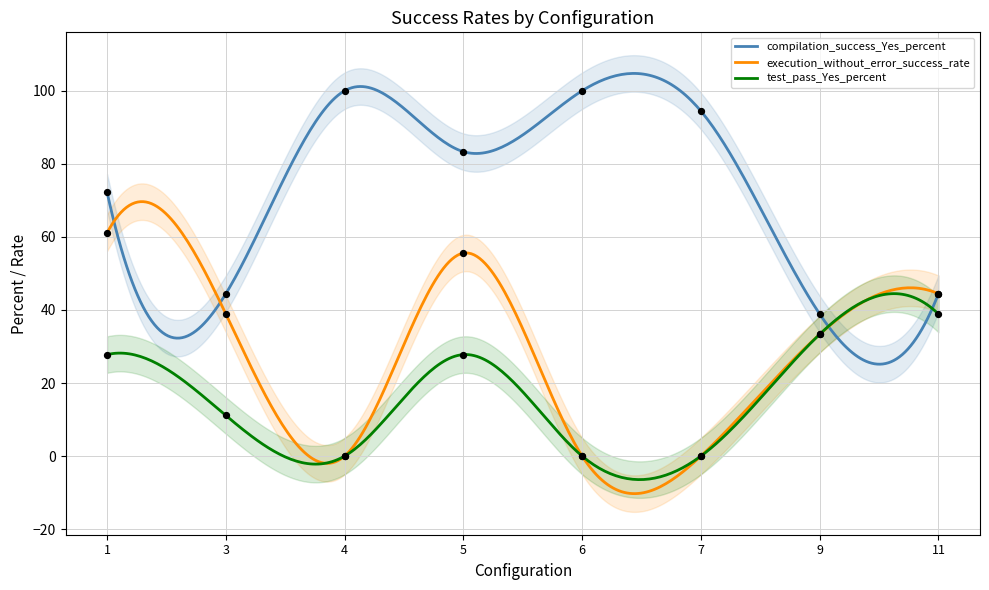

What are all the series names shown in the legend?

compilation_success_Yes_percent, execution_without_error_success_rate, test_pass_Yes_percent